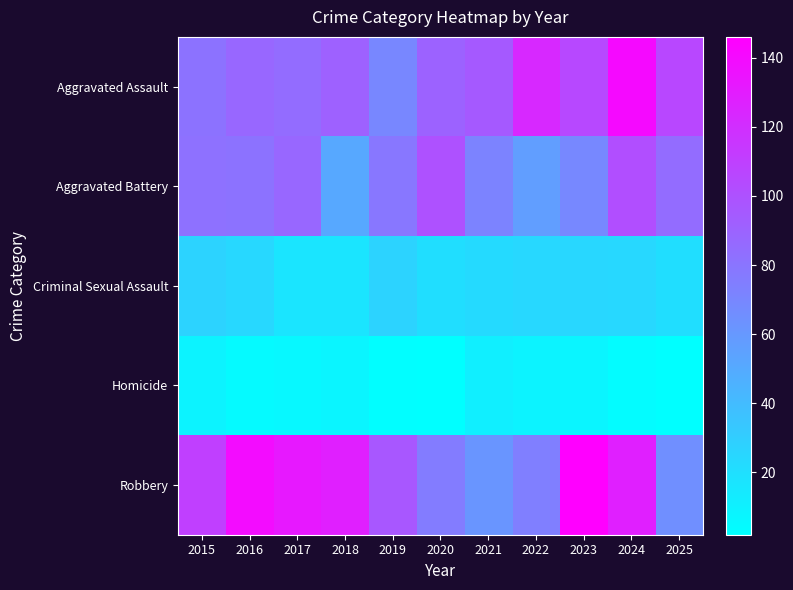

Reading left to right, transcribe all the data shown in this chart.

Aggravated Assault: 2015=81	2016=88	2017=85	2018=91	2019=70	2020=90	2021=95	2022=123	2023=105	2024=140	2025=106
Aggravated Battery: 2015=82	2016=81	2017=88	2018=51	2019=79	2020=100	2021=72	2022=57	2023=69	2024=102	2025=85
Criminal Sexual Assault: 2015=27	2016=24	2017=17	2018=17	2019=27	2020=21	2021=23	2022=24	2023=25	2024=24	2025=21
Homicide: 2015=9	2016=5	2017=6	2018=8	2019=3	2020=2	2021=11	2022=9	2023=8	2024=4	2025=2
Robbery: 2015=110	2016=139	2017=132	2018=128	2019=97	2020=76	2021=62	2022=74	2023=146	2024=128	2025=65